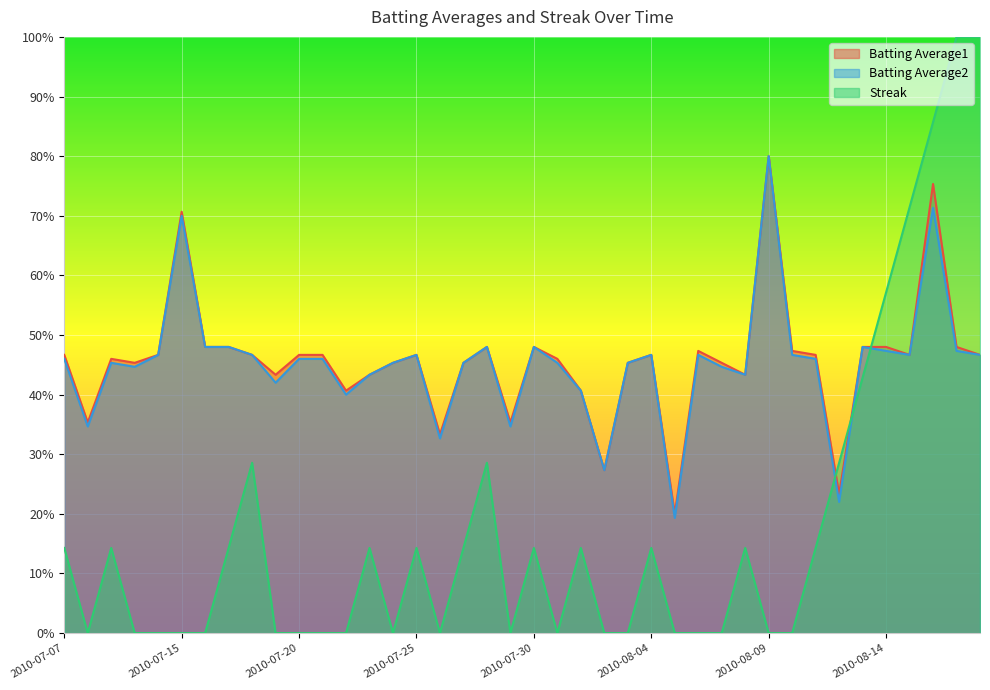

How many data points does each series have?

40